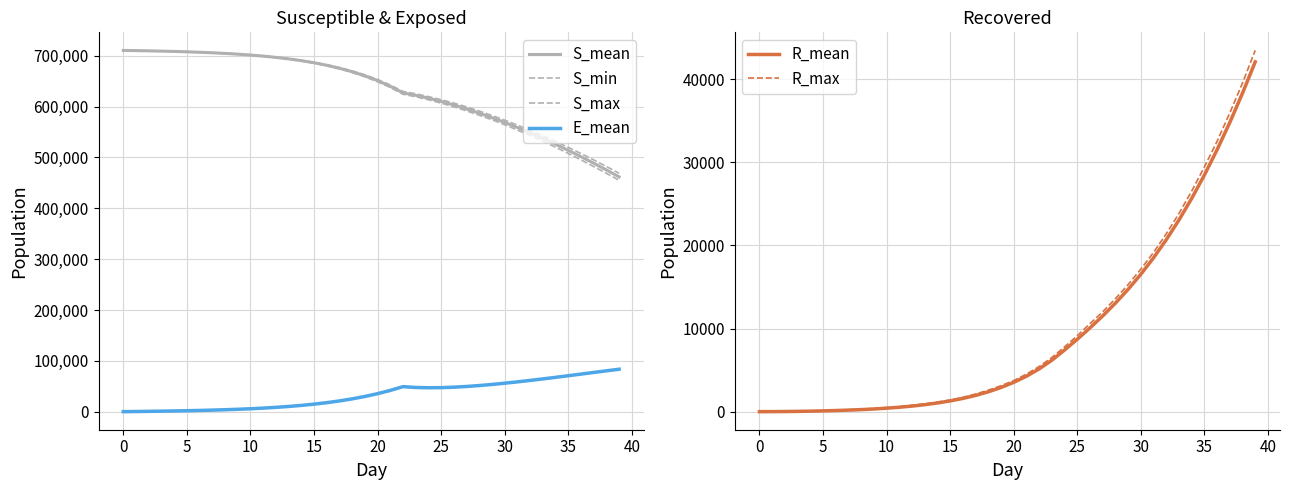

What is the maximum value for R_max?

43465.0